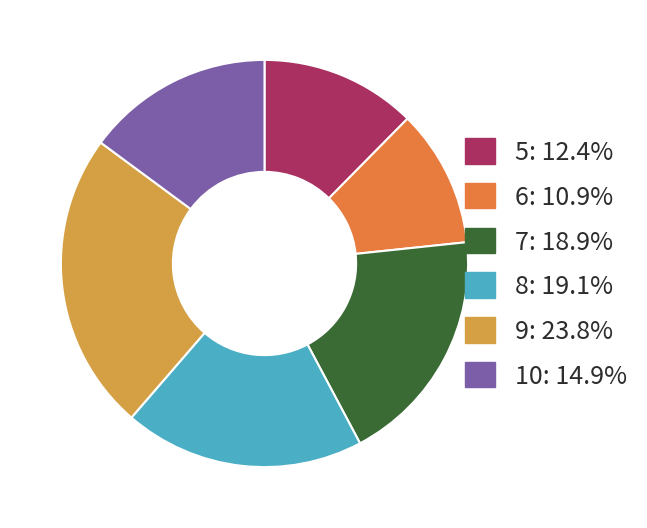

How many slices are in this pie chart?

6